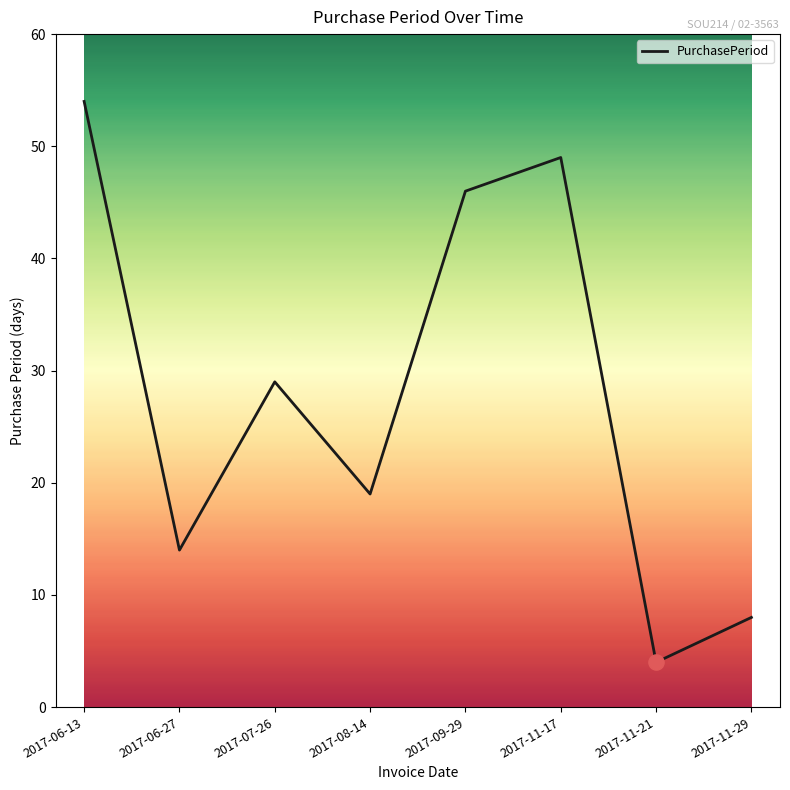

Approximately how many times larger is the value at 2017-07-26 compared to 2017-06-13?

0.5